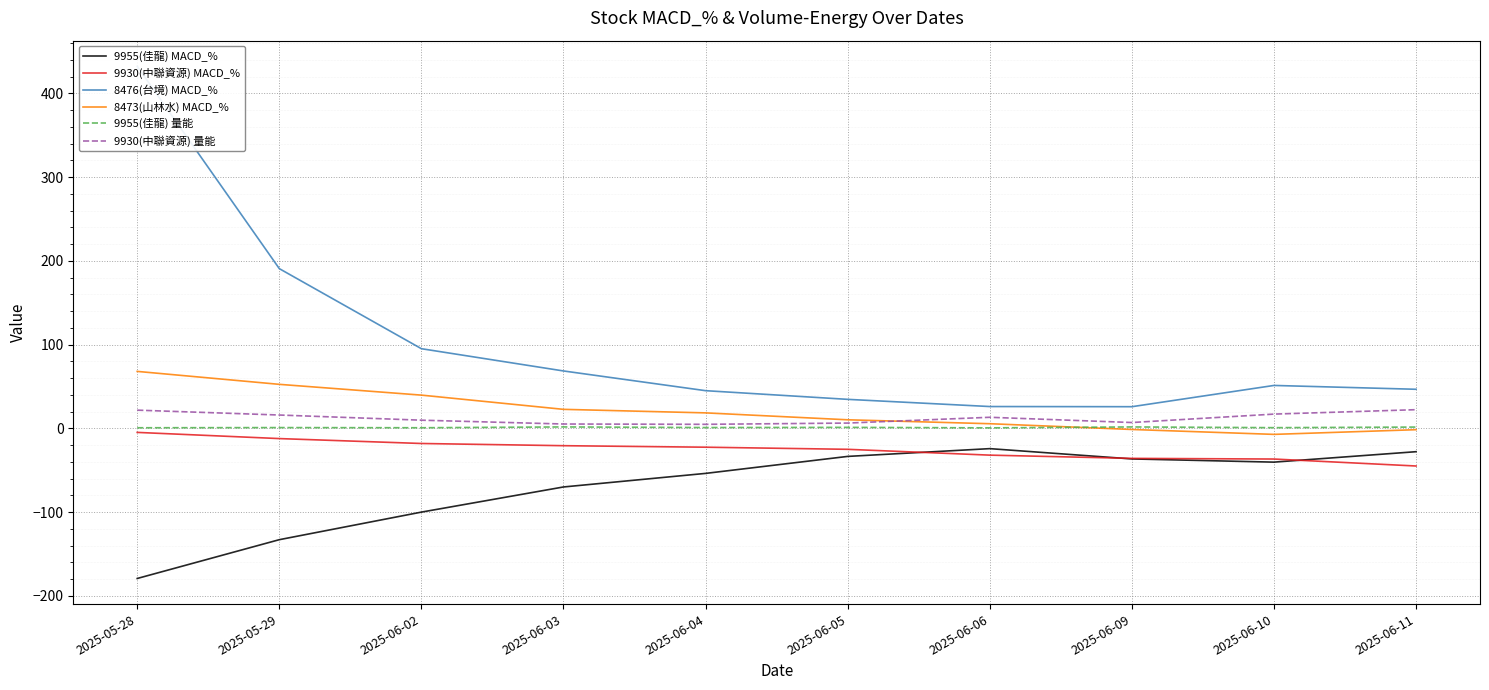

Reading right to left, list all the values displayed in this chart.

9955(佳龍) MACD_%: 2025-06-11=-27.9	2025-06-10=-40.3	2025-06-09=-36.5	2025-06-06=-24.2	2025-06-05=-33.5	2025-06-04=-53.8	2025-06-03=-70.0	2025-06-02=-100.0	2025-05-29=-132.9	2025-05-28=-179.3
9930(中聯資源) MACD_%: 2025-06-11=-44.9	2025-06-10=-36.6	2025-06-09=-35.8	2025-06-06=-32.0	2025-06-05=-25.0	2025-06-04=-22.5	2025-06-03=-20.7	2025-06-02=-18.1	2025-05-29=-12.2	2025-05-28=-4.8
8476(台境) MACD_%: 2025-06-11=46.7	2025-06-10=51.3	2025-06-09=25.9	2025-06-06=26.1	2025-06-05=34.7	2025-06-04=45.0	2025-06-03=68.6	2025-06-02=95.2	2025-05-29=190.8	2025-05-28=432.5
8473(山林水) MACD_%: 2025-06-11=-1.6	2025-06-10=-7.2	2025-06-09=-1.3	2025-06-06=5.6	2025-06-05=10.2	2025-06-04=18.5	2025-06-03=22.7	2025-06-02=39.7	2025-05-29=52.6	2025-05-28=68.1
9955(佳龍) 量能: 2025-06-11=1.6	2025-06-10=0.8	2025-06-09=1.7	2025-06-06=0.6	2025-06-05=1.2	2025-06-04=1.0	2025-06-03=1.7	2025-06-02=0.8	2025-05-29=0.9	2025-05-28=0.7
9930(中聯資源) 量能: 2025-06-11=22.3	2025-06-10=17.1	2025-06-09=7.0	2025-06-06=13.2	2025-06-05=6.3	2025-06-04=4.8	2025-06-03=5.2	2025-06-02=9.8	2025-05-29=15.9	2025-05-28=21.8